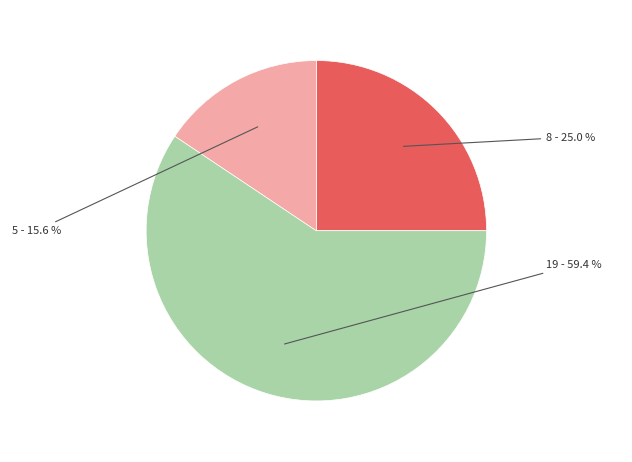

Is there any slice that represents more than half of the pie?

Yes